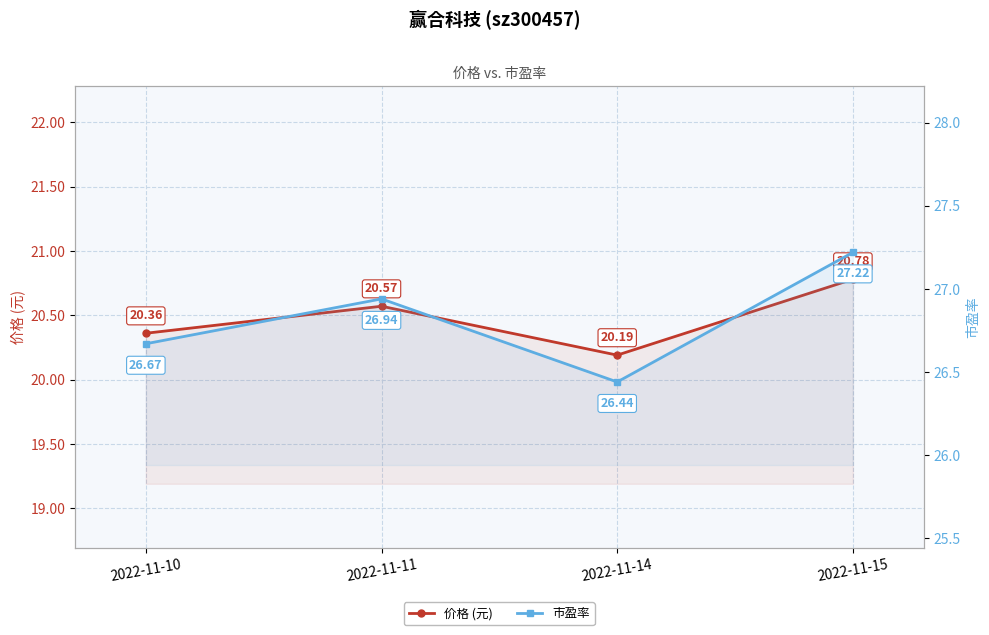

Reading left to right, what are all the values shown in this chart?

价格 (元): 2022-11-10=20.4	2022-11-11=20.6	2022-11-14=20.2	2022-11-15=20.8
市盈率: 2022-11-10=26.7	2022-11-11=26.9	2022-11-14=26.4	2022-11-15=27.2